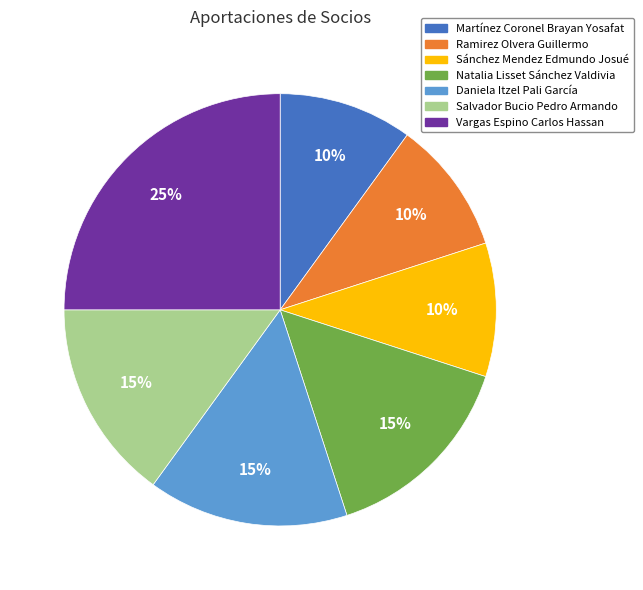

Which slice is the largest?

Vargas Espino Carlos Hassan